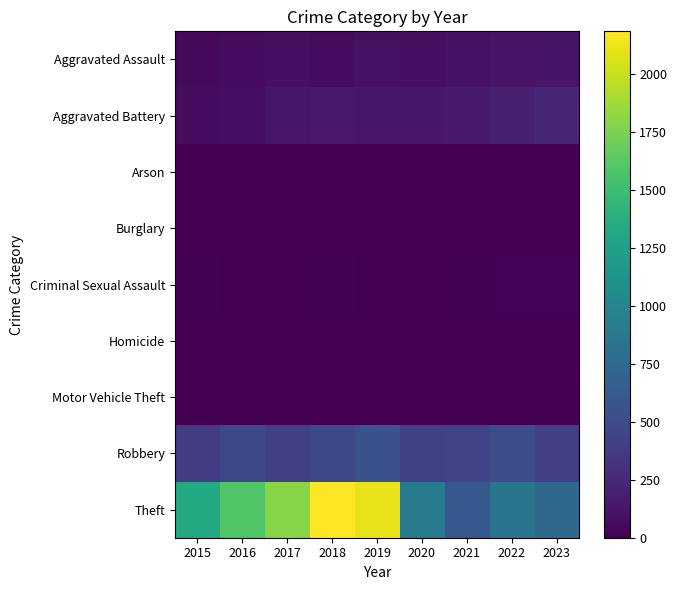

Count the number of categories in the chart.

9